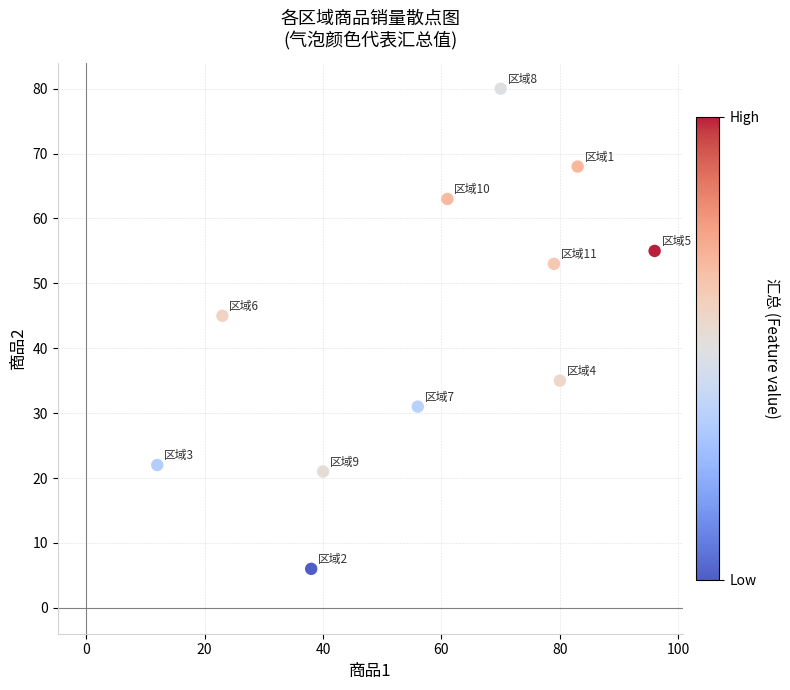

What is the average Y value?

44